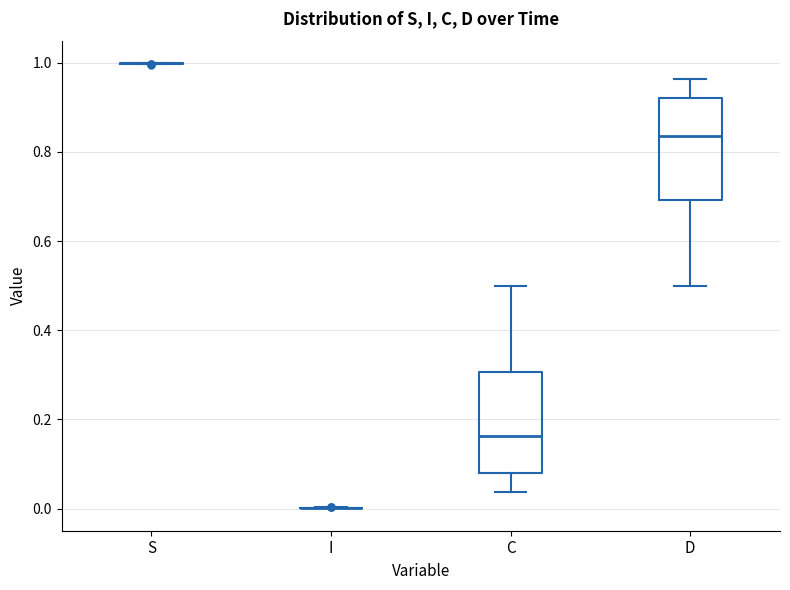

Reading left to right, read every box against the y-axis: the position of its median line, the range the box covers, and the ends of its whiskers. The values are not printed on the chart, so give them approximately, as read against the axis.

S: box collapsed to a line at 1.00, whiskers 1.00 to 1.00
I: box collapsed to a line at 0.00, whiskers 0.00 to 0.00
C: median 0.16, box 0.08 to 0.30, whiskers 0.04 to 0.50
D: median 0.84, box 0.70 to 0.92, whiskers 0.50 to 0.96